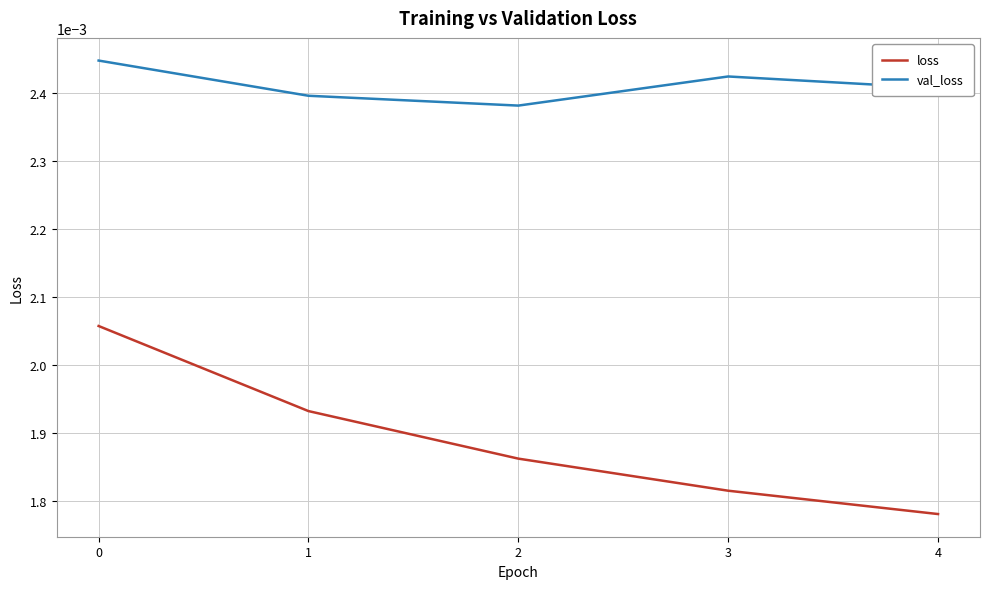

Which series has the largest range (max minus min)?

loss